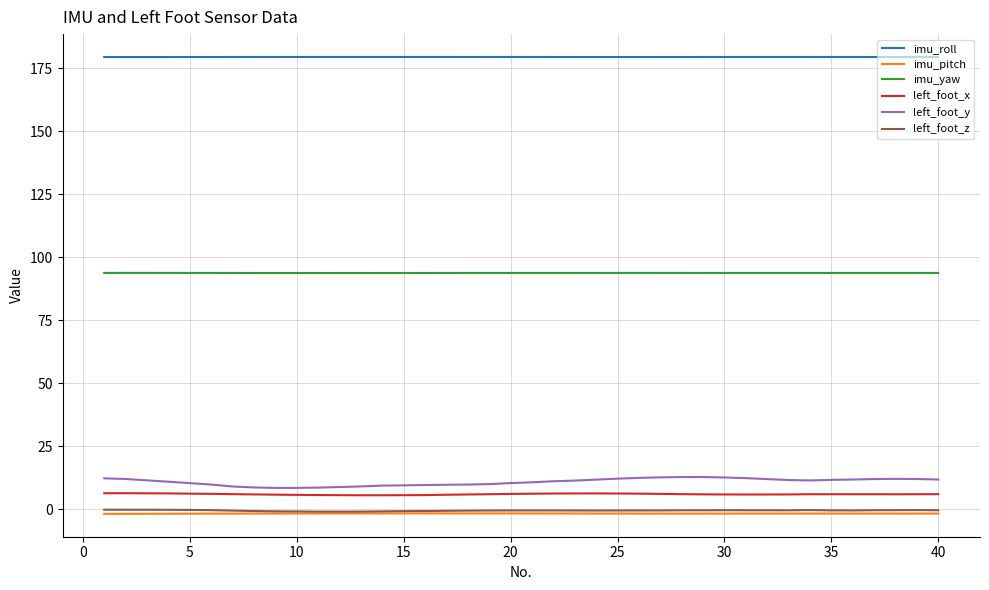

How many series are shown in this chart?

6